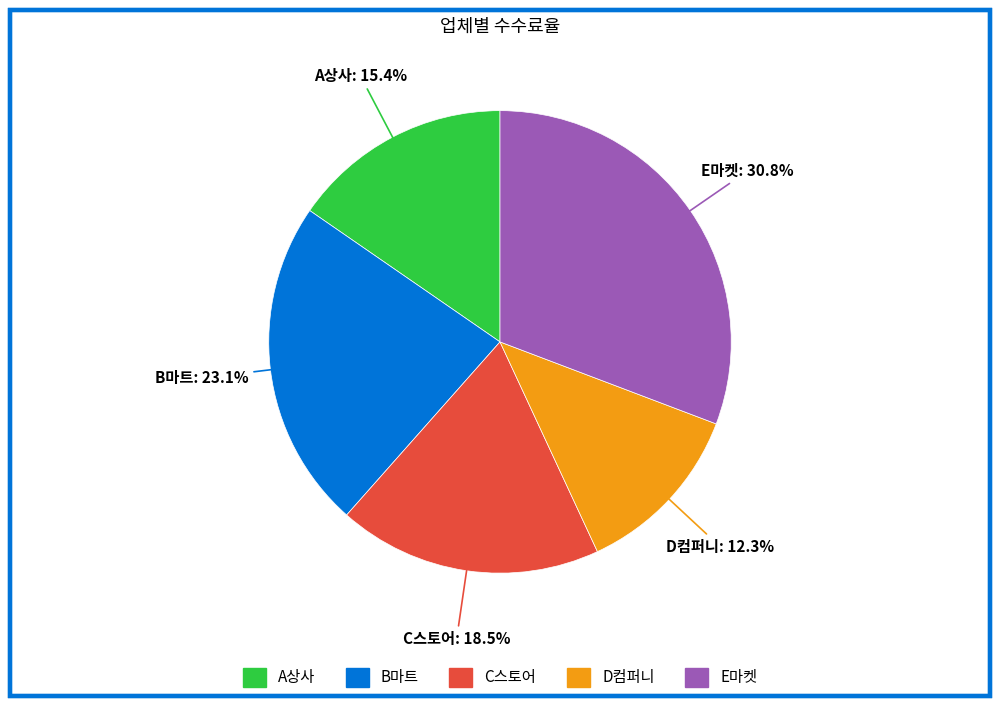

What percentage is NOT represented by A상사?

84.6%